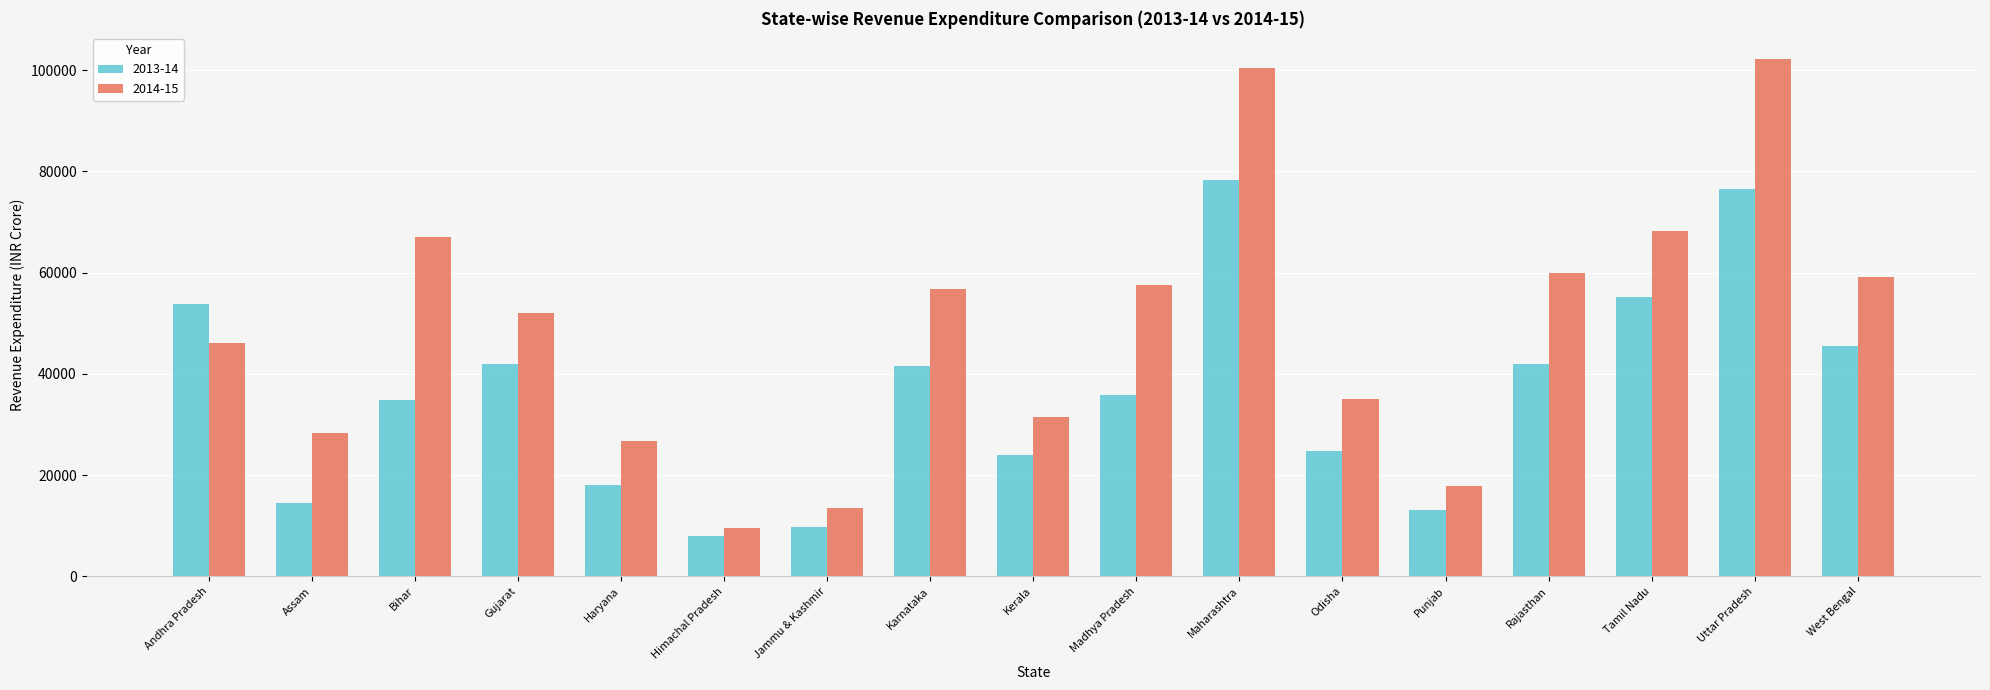

Rank the series at Karnataka from lowest to highest value.

2013-14, 2014-15